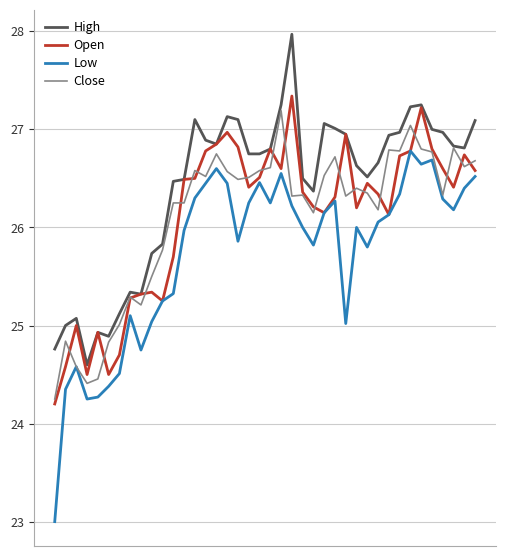

Which series has the widest spread of values?

Low